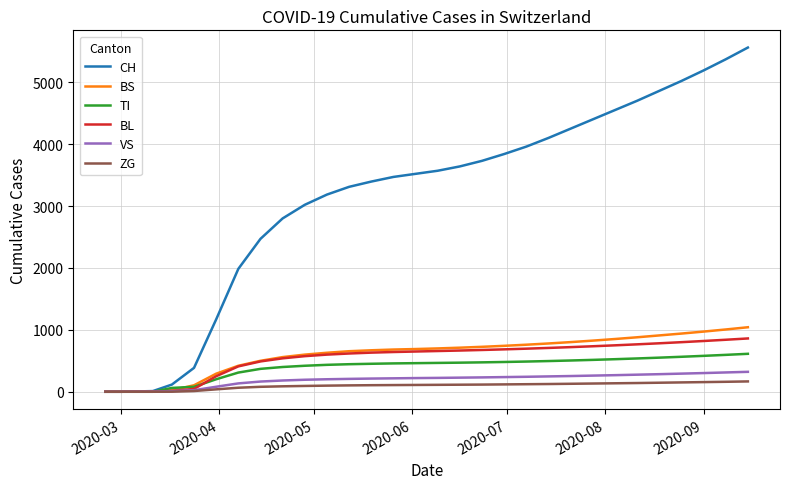

What are all the series names shown in the legend?

CH, BS, TI, BL, VS, ZG